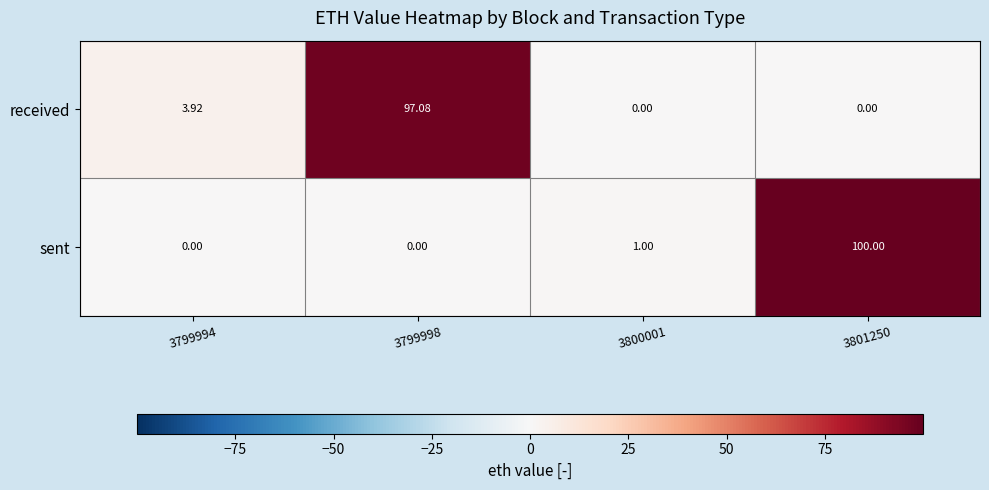

At how many categories does at least one series exceed 76?

2